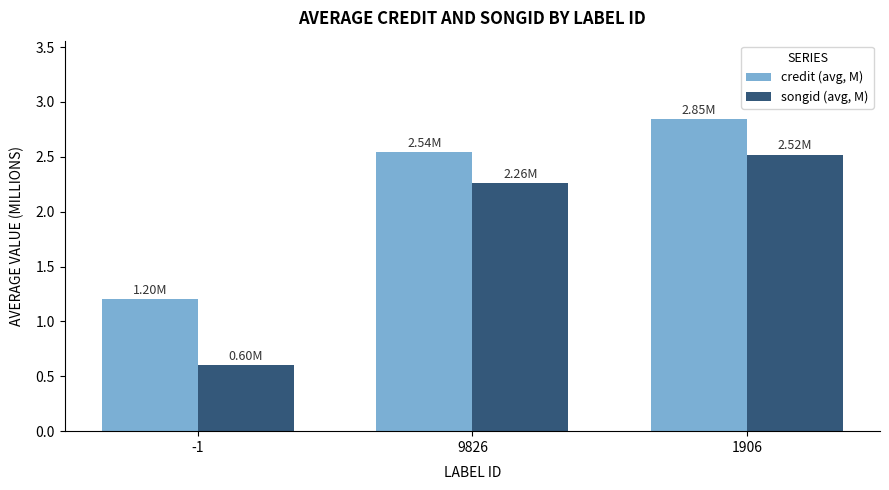

List the labels in order of credit (avg, M) value, smallest first.

-1, 9826, 1906